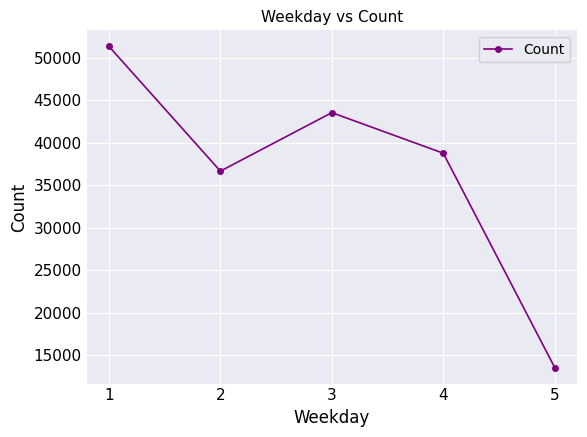

Reading left to right, extract all data points from this chart.

51365.6	36688.8	43570.3	38794.9	13580.4